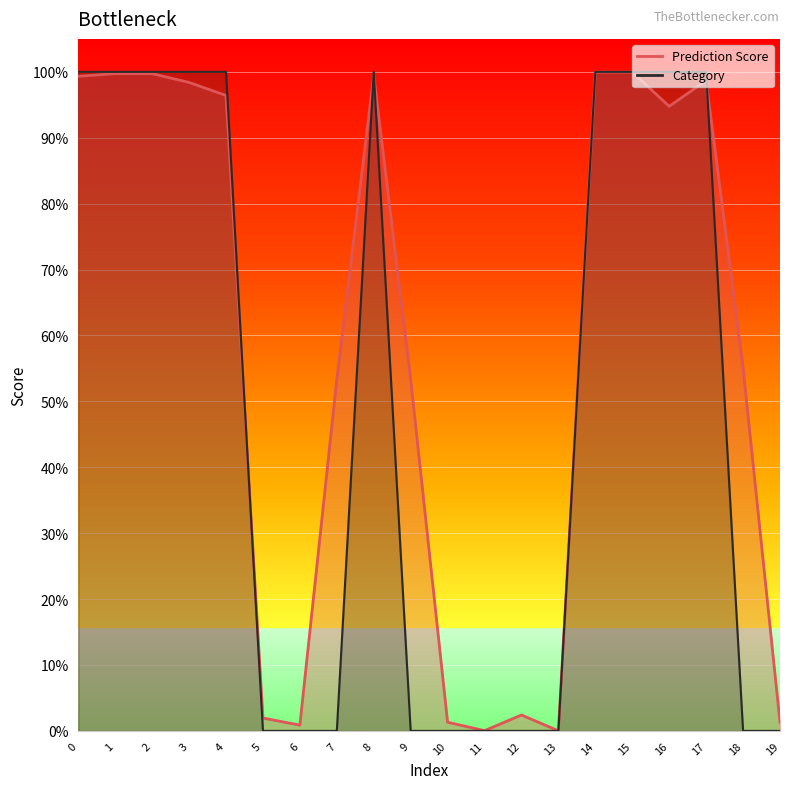

Count the number of data series in this chart.

2